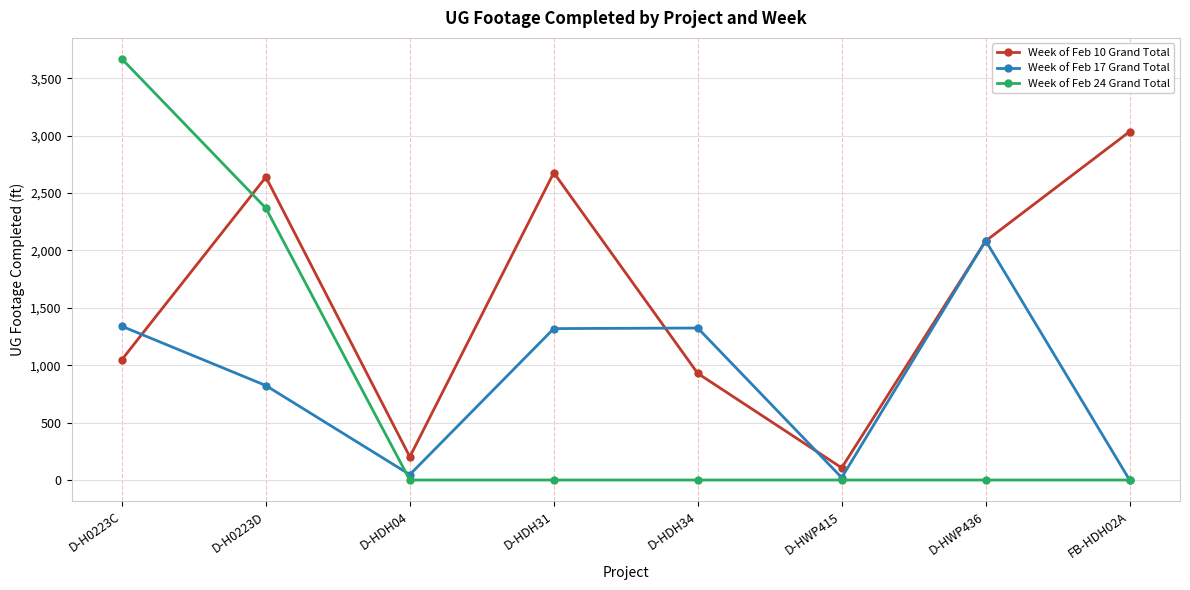

How many positive values does the Week of Feb 17 Grand Total series have?

7